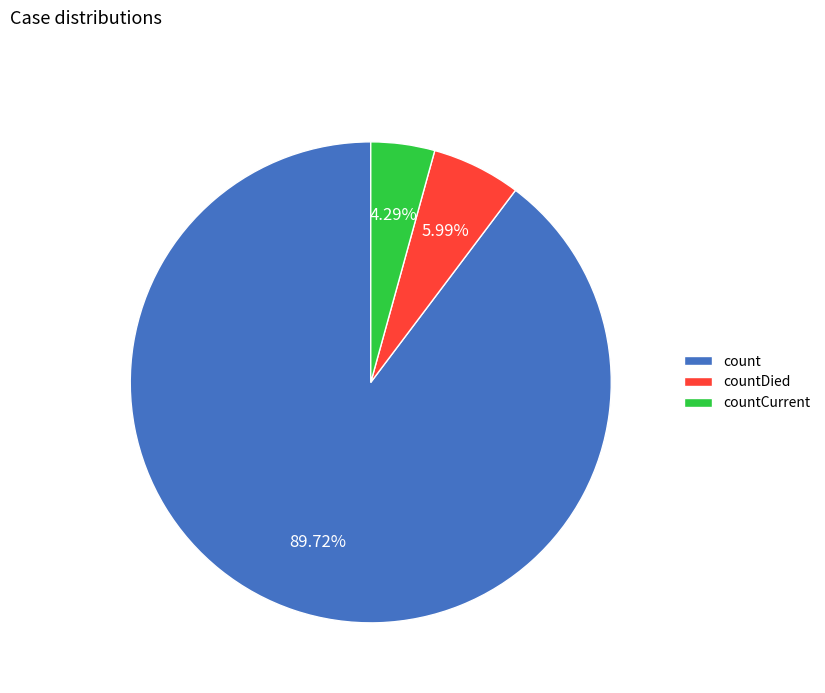

To the nearest percent, what percentage of the pie is count?

90%